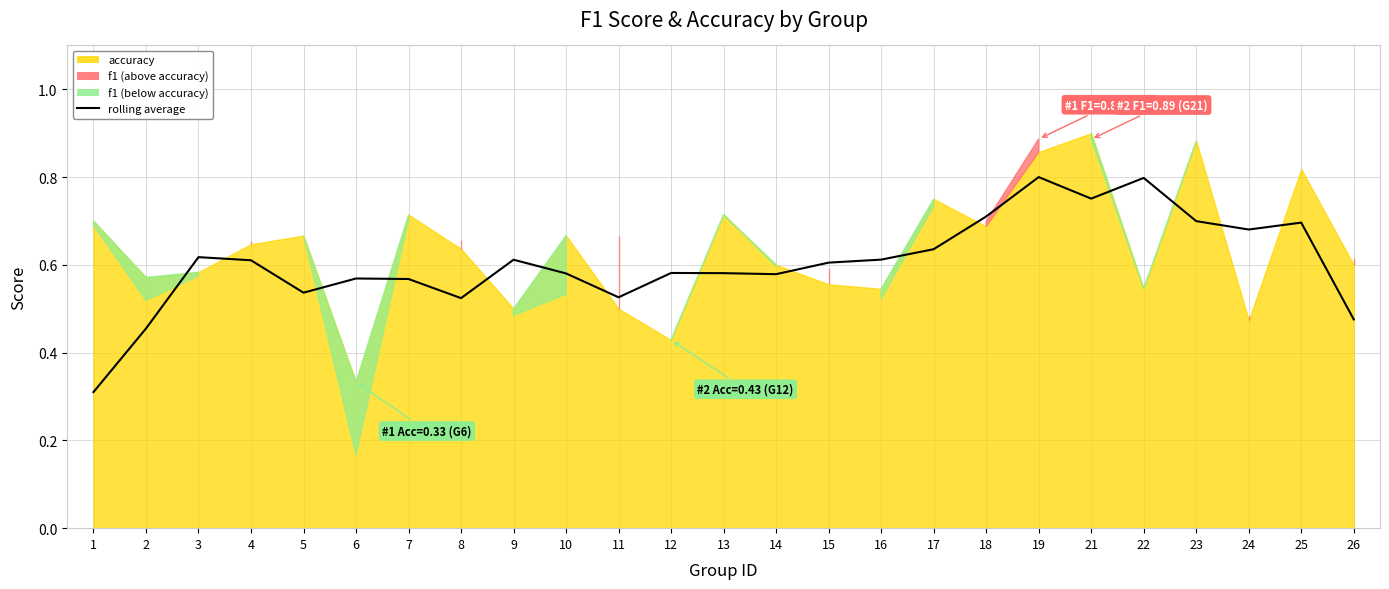

What is the average value?

0.6